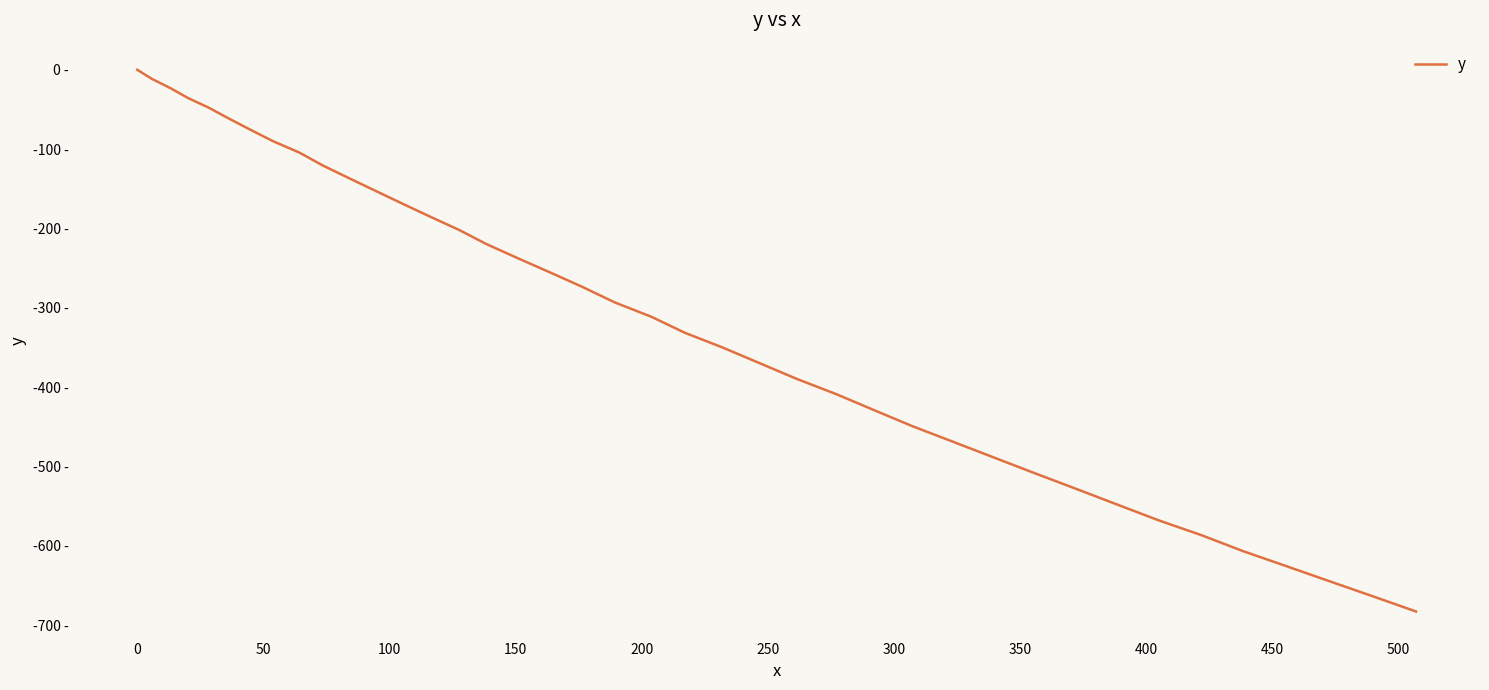

Is this an area chart (filled region under the line)?

No